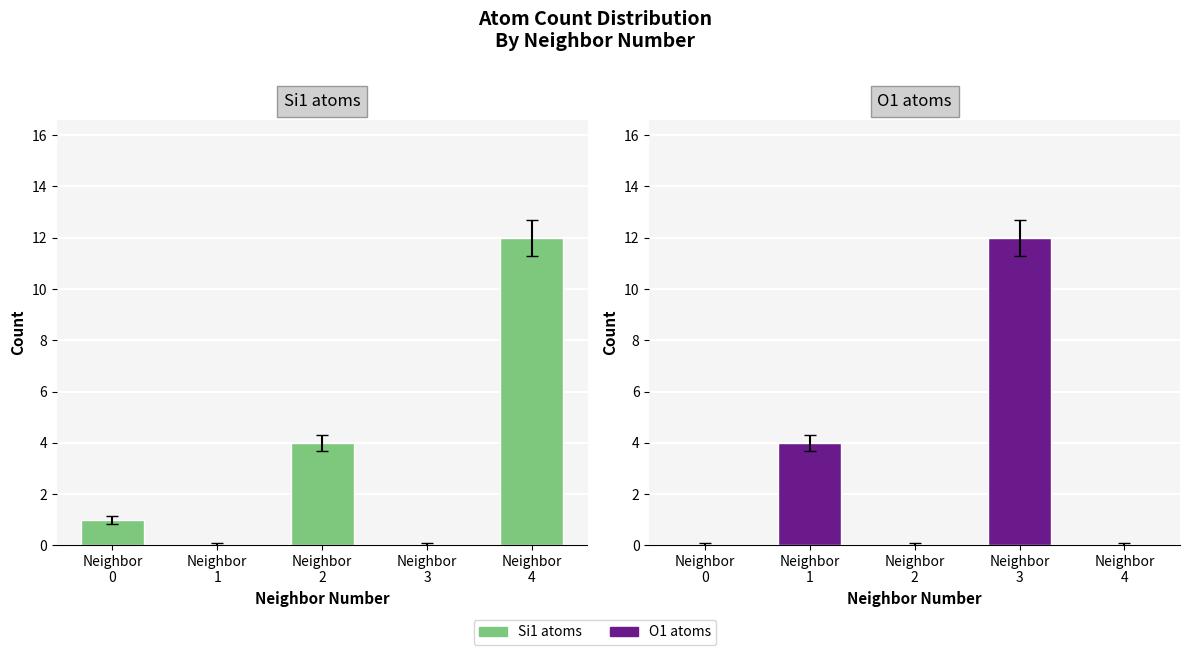

At Neighbor
3, list the series in order from smallest to largest.

Si1 atoms, O1 atoms